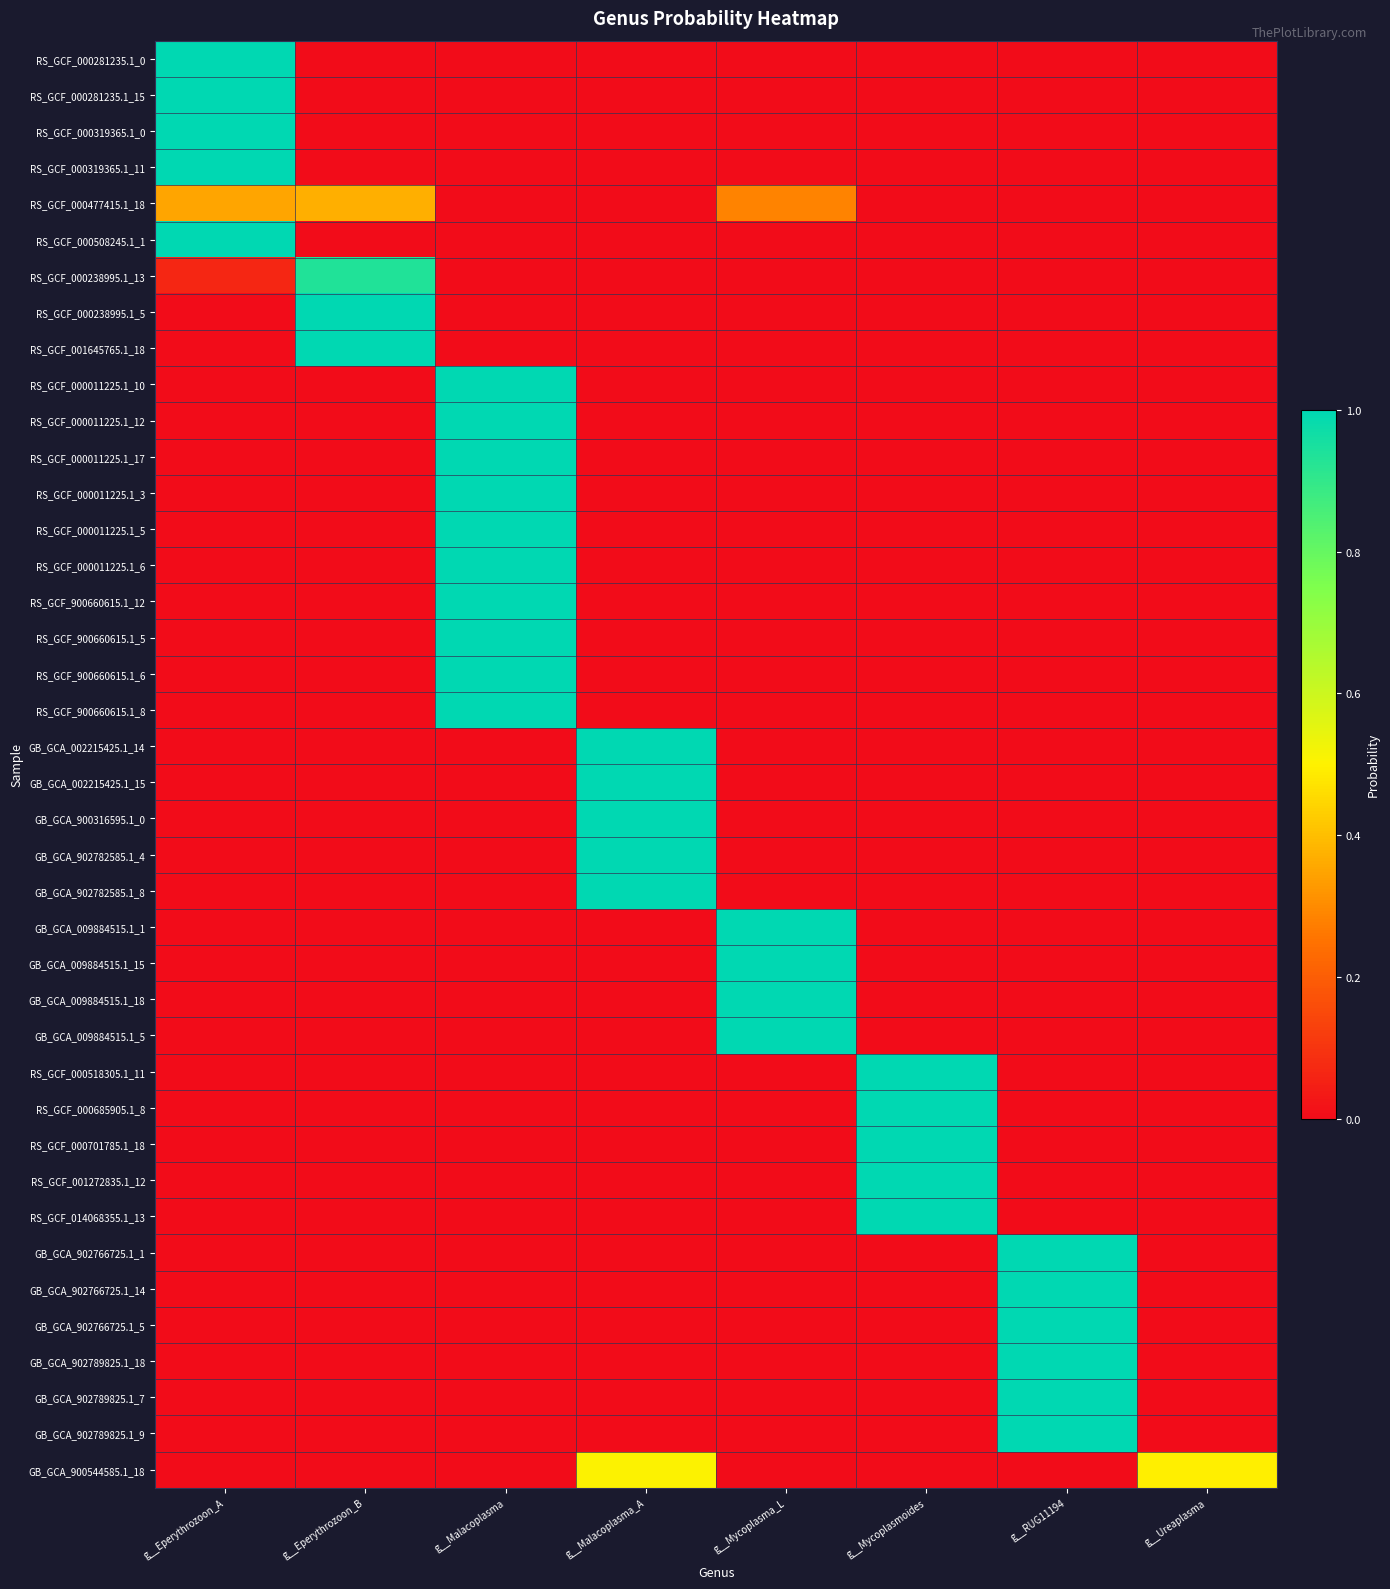

List the series in order of their peak value, highest first.

RS_GCF_000281235.1_0, RS_GCF_000281235.1_15, RS_GCF_000319365.1_0, RS_GCF_000319365.1_11, RS_GCF_000508245.1_1, RS_GCF_000238995.1_5, RS_GCF_001645765.1_18, RS_GCF_000011225.1_10, RS_GCF_000011225.1_12, RS_GCF_000011225.1_17, RS_GCF_000011225.1_3, RS_GCF_000011225.1_5, RS_GCF_000011225.1_6, RS_GCF_900660615.1_12, RS_GCF_900660615.1_5, RS_GCF_900660615.1_6, RS_GCF_900660615.1_8, GB_GCA_002215425.1_14, GB_GCA_002215425.1_15, GB_GCA_900316595.1_0, GB_GCA_902782585.1_4, GB_GCA_902782585.1_8, GB_GCA_009884515.1_1, GB_GCA_009884515.1_15, GB_GCA_009884515.1_18, GB_GCA_009884515.1_5, RS_GCF_000518305.1_11, RS_GCF_000685905.1_8, RS_GCF_000701785.1_18, RS_GCF_001272835.1_12, RS_GCF_014068355.1_13, GB_GCA_902766725.1_1, GB_GCA_902766725.1_14, GB_GCA_902766725.1_5, GB_GCA_902789825.1_18, GB_GCA_902789825.1_7, GB_GCA_902789825.1_9, RS_GCF_000238995.1_13, GB_GCA_900544585.1_18, RS_GCF_000477415.1_18